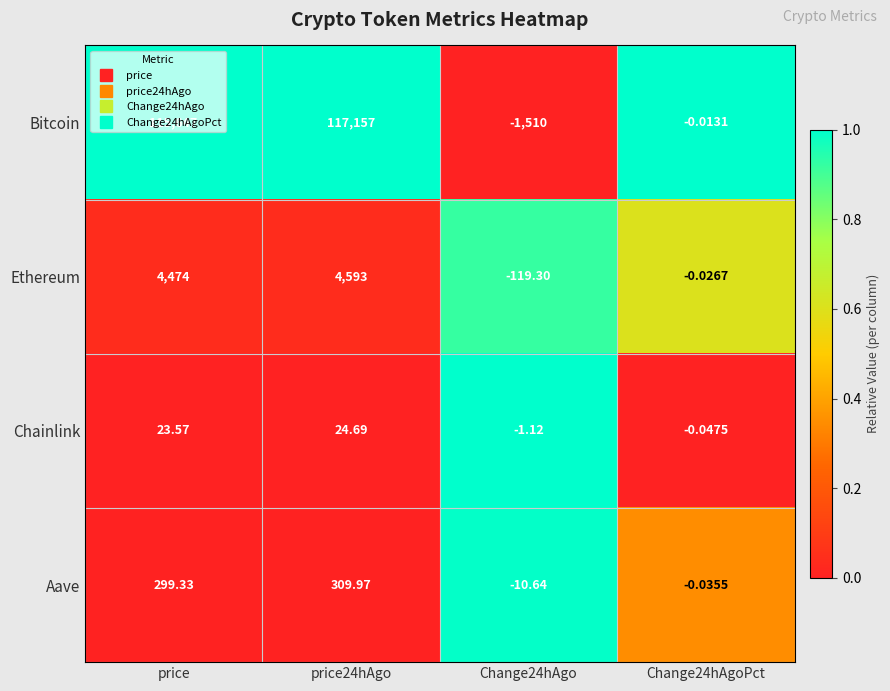

Which series changed the most between price and Change24hAgoPct?

Bitcoin